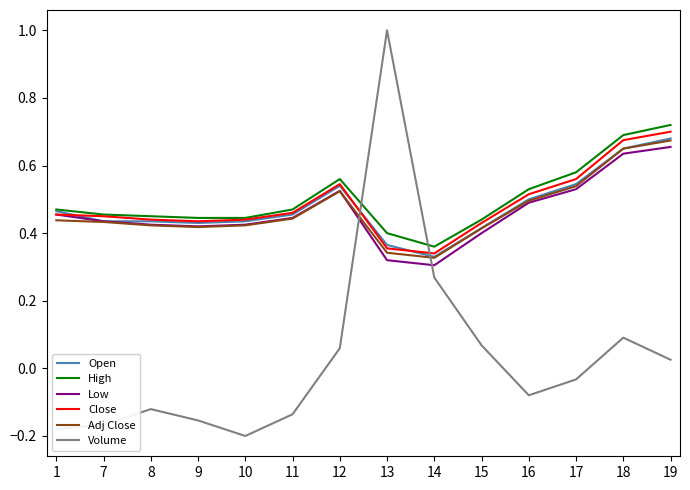

How many distinct data groups are displayed?

6